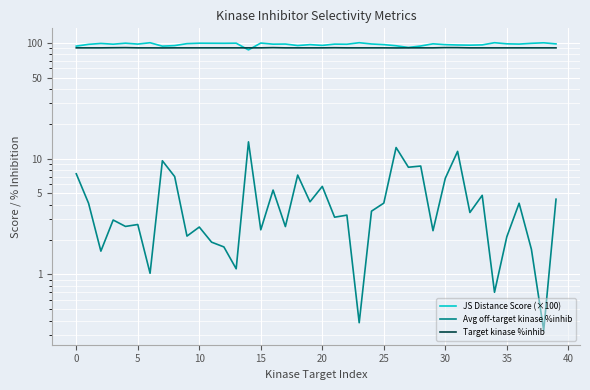

What is the maximum value for Avg off-target kinase %inhib?

13.9